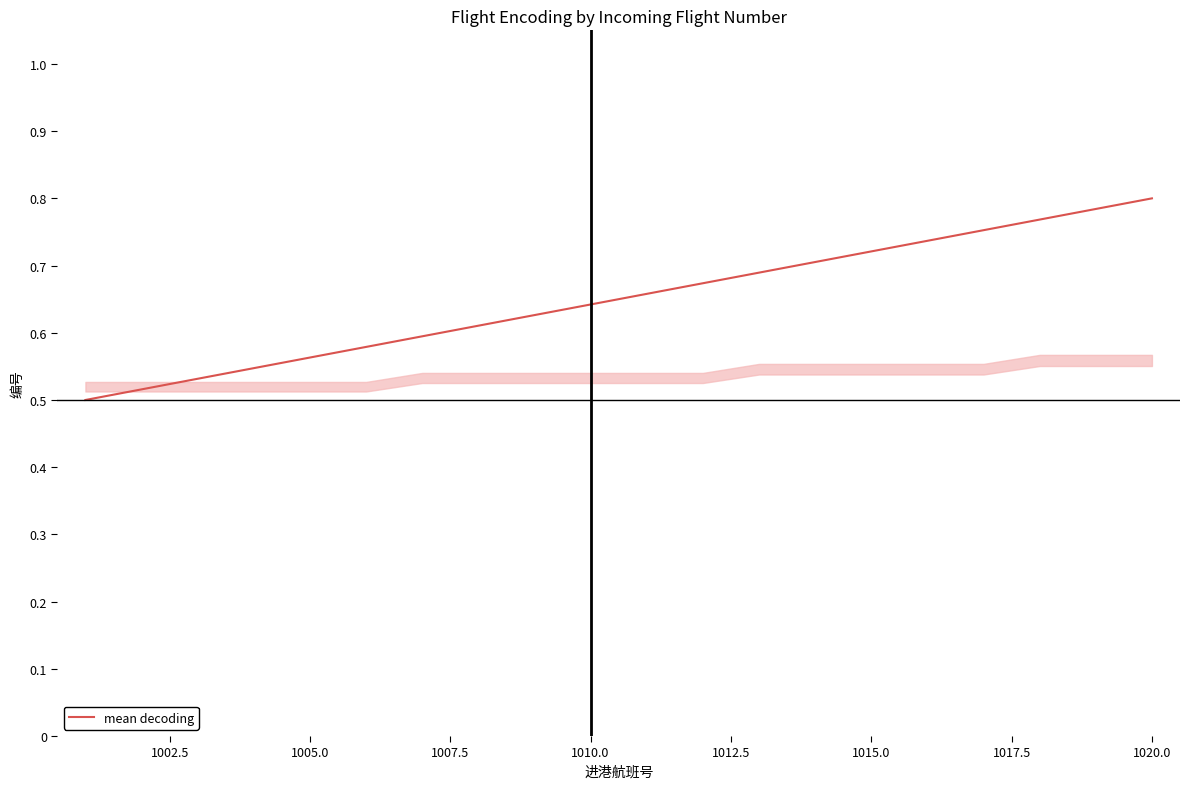

True or false: the data has more than 0 interior local peaks.

False